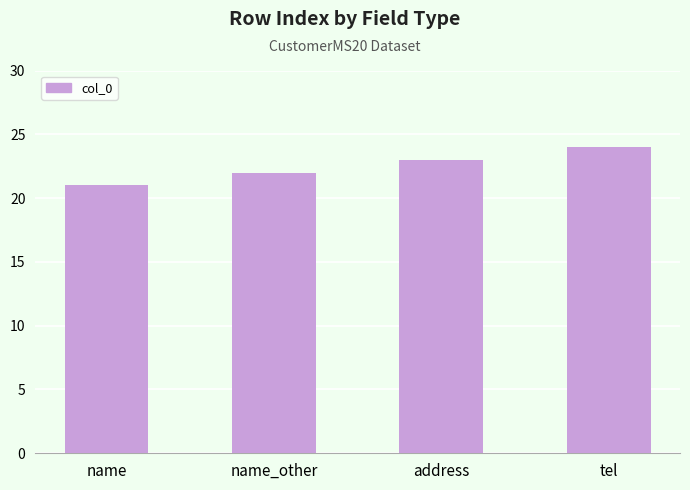

Reading right to left, what are all the values shown in this chart?

24	23	22	21